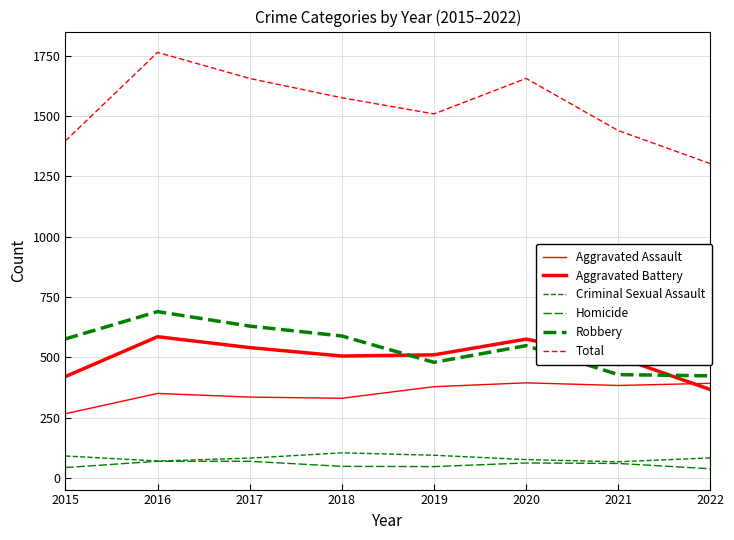

Reading right to left, transcribe all the data shown in this chart.

Aggravated Assault: 392	383	394	378	330	335	350	266
Aggravated Battery: 366	501	575	510	505	540	585	420
Criminal Sexual Assault: 83	67	76	94	104	82	70	91
Homicide: 38	60	62	47	48	69	69	43
Robbery: 423	428	548	479	588	629	689	576
Total: 1302	1439	1655	1508	1575	1655	1763	1396